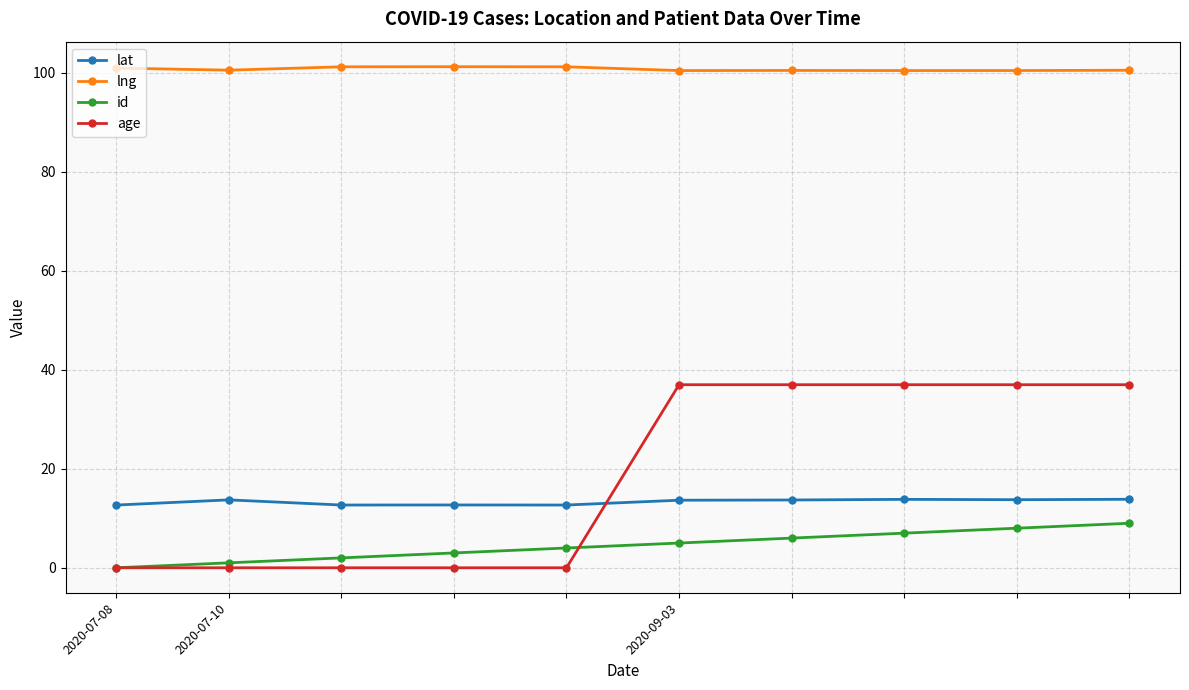

What are all the series names shown in the legend?

lat, lng, id, age